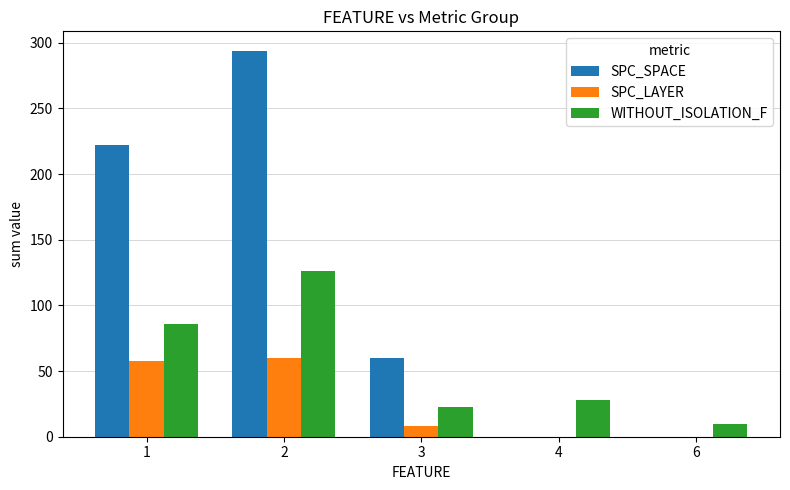

Reading left to right, transcribe all the data shown in this chart.

SPC_SPACE: 1=222	2=294	3=60	4=0	6=0
SPC_LAYER: 1=58	2=60	3=8	4=0	6=0
WITHOUT_ISOLATION_F: 1=86	2=126	3=23	4=28	6=10